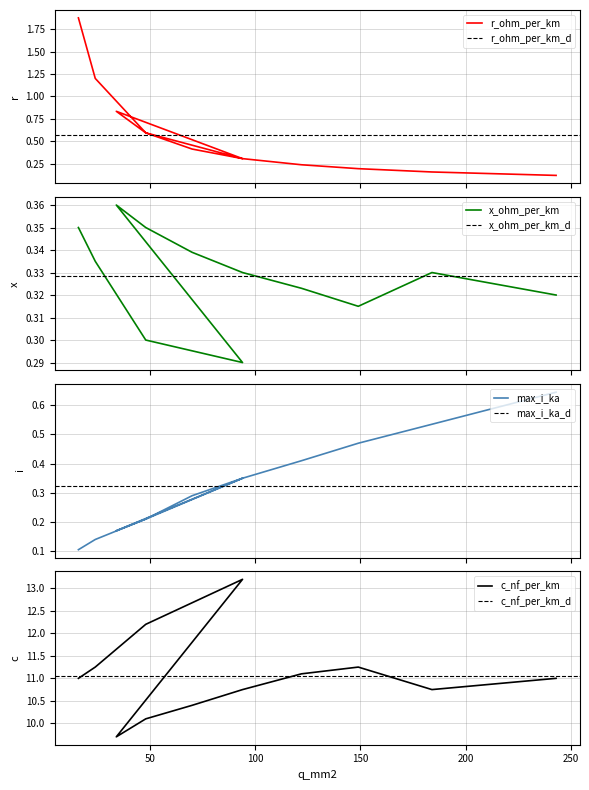

Reading left to right, extract all data points from this chart.

r_ohm_per_km: 16=1.9	24=1.2	48=0.6	94=0.3	34=0.8	48=0.6	70=0.4	94=0.3	122=0.2	149=0.2	184=0.2	243=0.1
x_ohm_per_km: 16=0.3	24=0.3	48=0.3	94=0.3	34=0.4	48=0.3	70=0.3	94=0.3	122=0.3	149=0.3	184=0.3	243=0.3
max_i_ka: 16=0.1	24=0.1	48=0.2	94=0.3	34=0.2	48=0.2	70=0.3	94=0.3	122=0.4	149=0.5	184=0.5	243=0.6
c_nf_per_km: 16=11.0	24=11.2	48=12.2	94=13.2	34=9.7	48=10.1	70=10.4	94=10.8	122=11.1	149=11.2	184=10.8	243=11.0